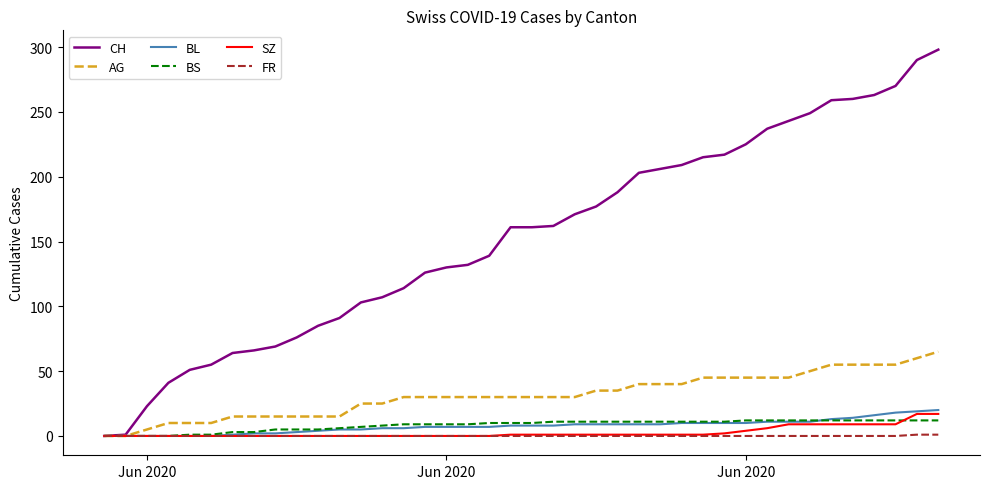

What is the greatest value displayed?

298